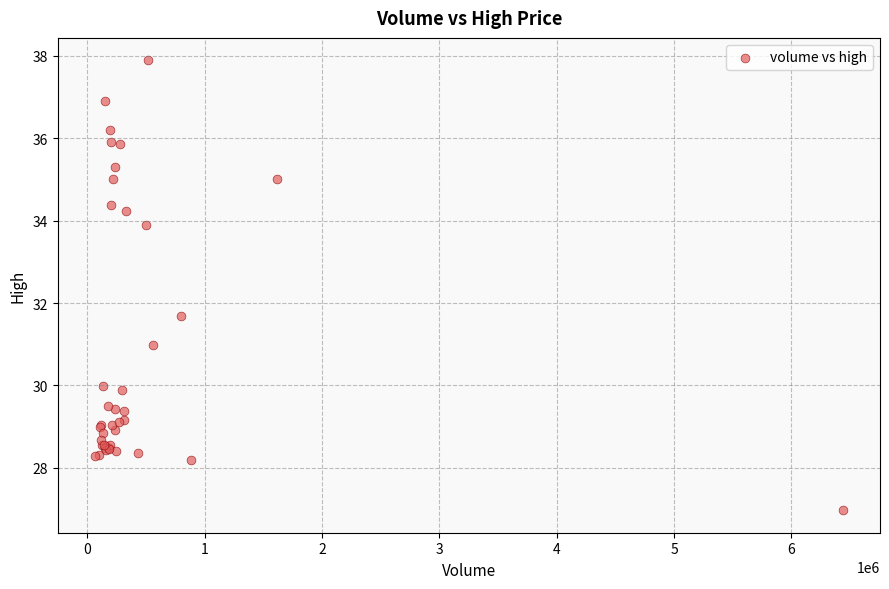

What Y value in the scatter plot is closest to 32?

31.7